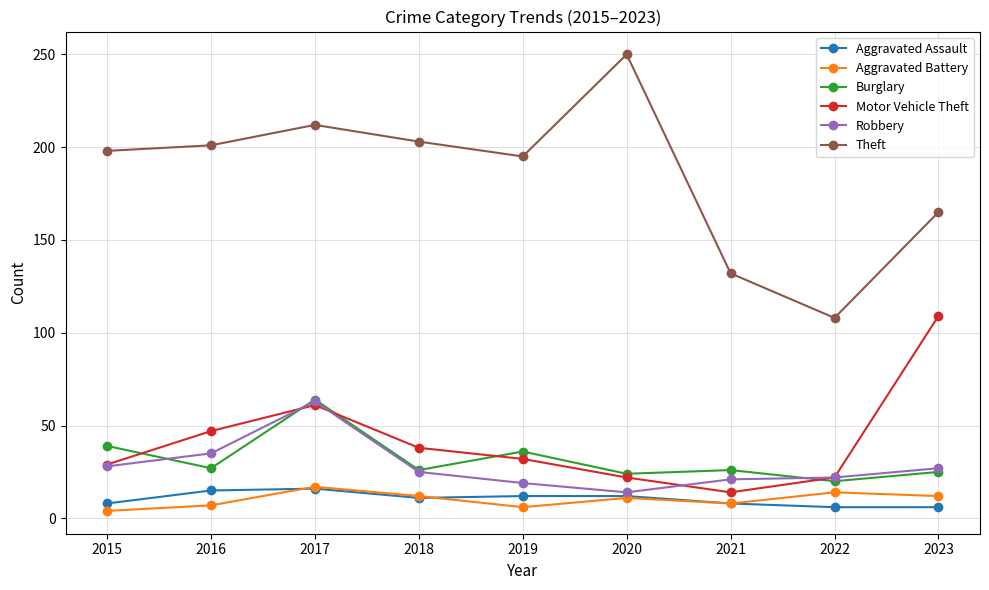

What is the value of the Theft point at the 5th from the left?

195